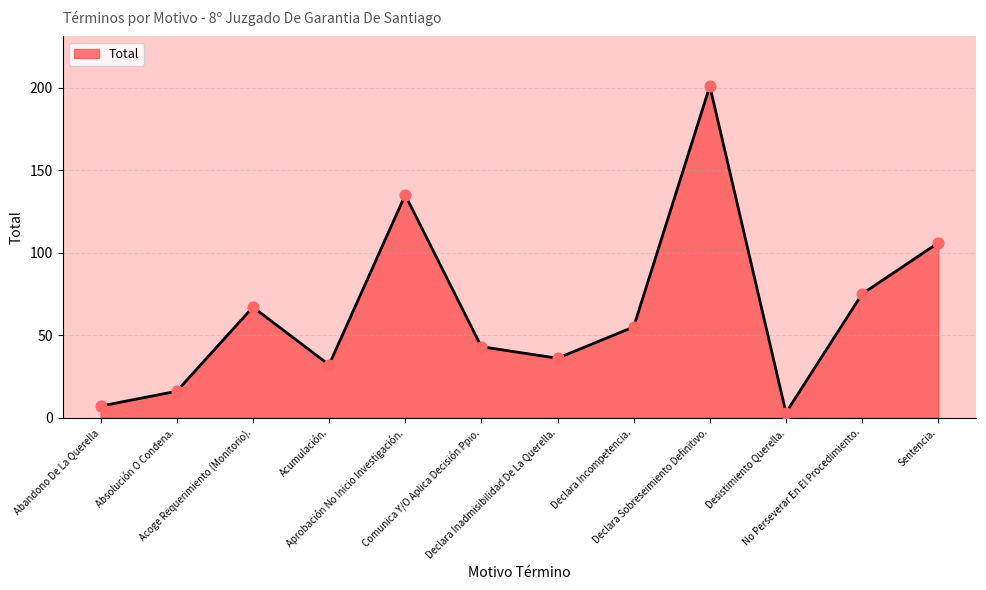

What is the change in value from Acumulación. to Declara Incompetencia.?

+23